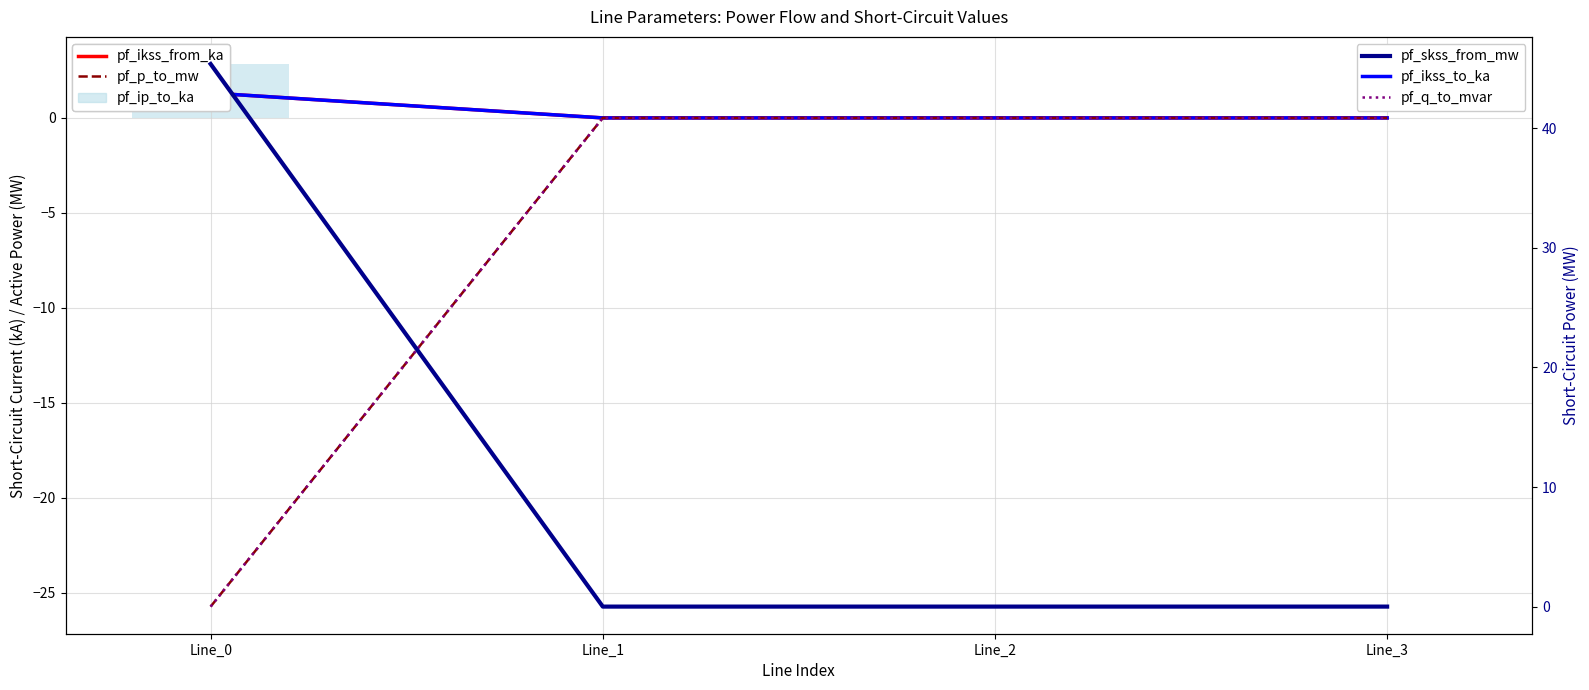

Between Line_2 and Line_3, which series saw the biggest shift?

pf_p_to_mw